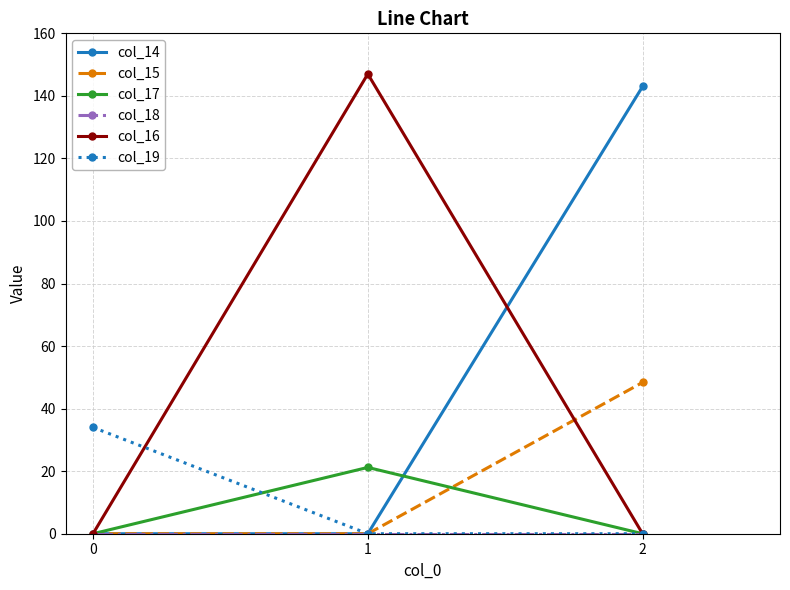

Which series has the widest spread of values?

col_16